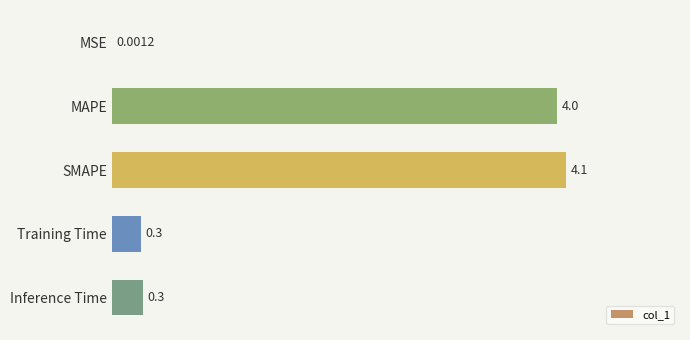

What is the average value?

1.7